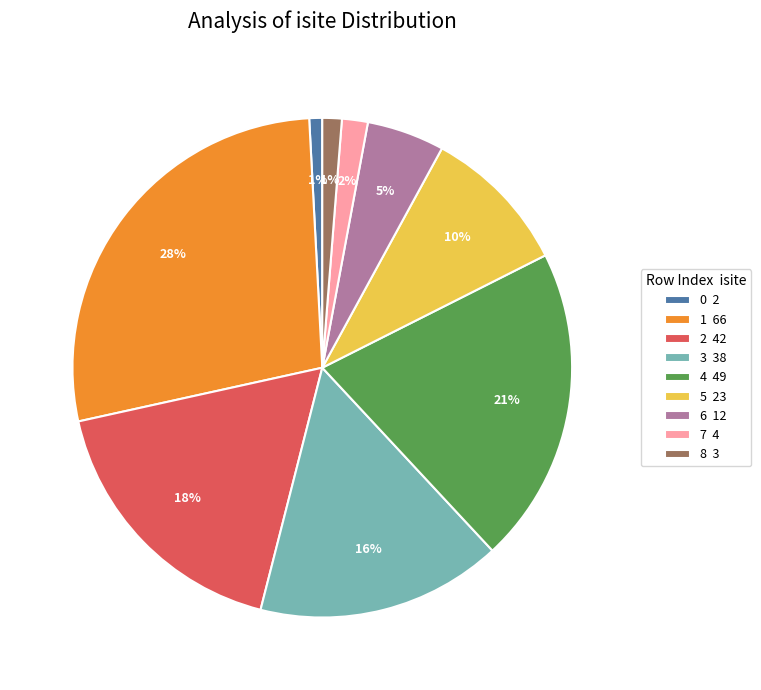

How many segments does this pie chart have?

9